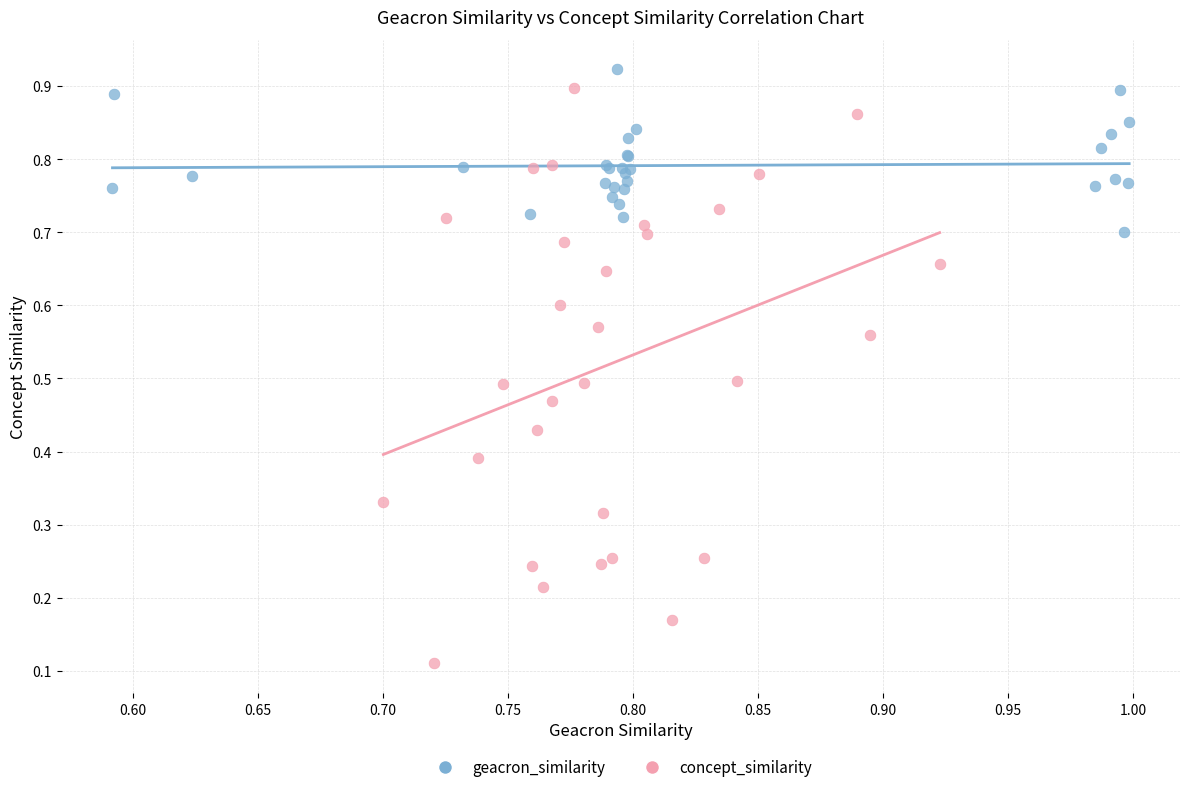

Which series contains the lowest Y value?

concept_similarity